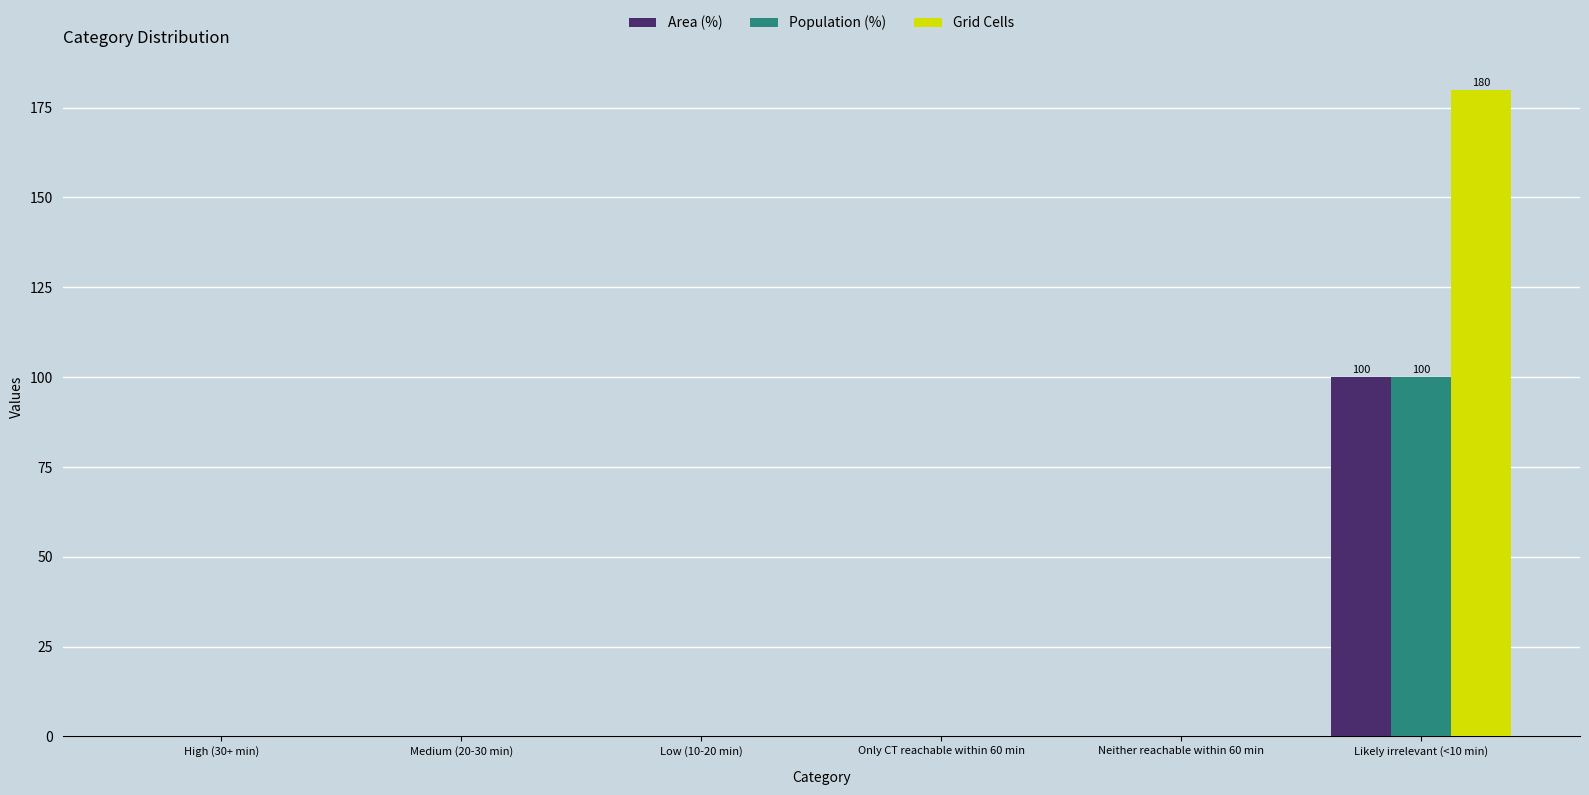

Which series has the largest total across all categories?

Grid Cells